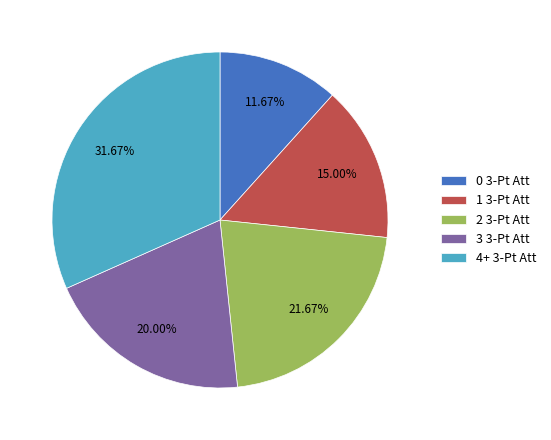

Rank the categories by value from lowest to highest.

0 3-Pt Att, 1 3-Pt Att, 3 3-Pt Att, 2 3-Pt Att, 4+ 3-Pt Att